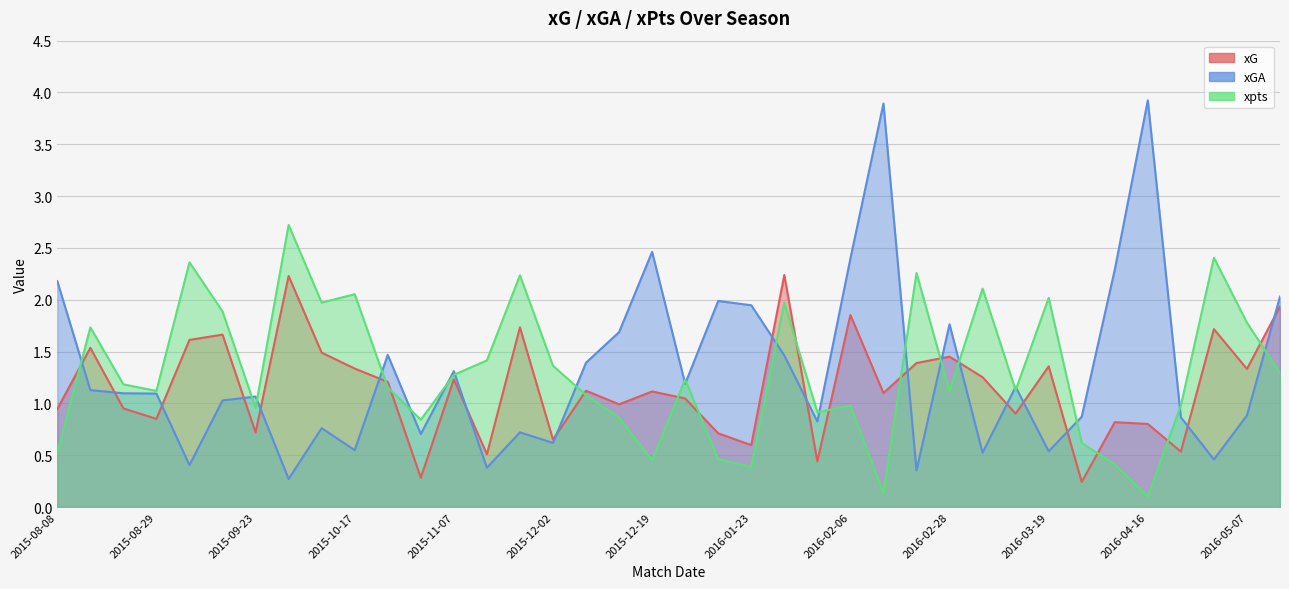

Between which two adjacent categories do xGA and xG first intersect?

2015-08-08 and 2015-08-15